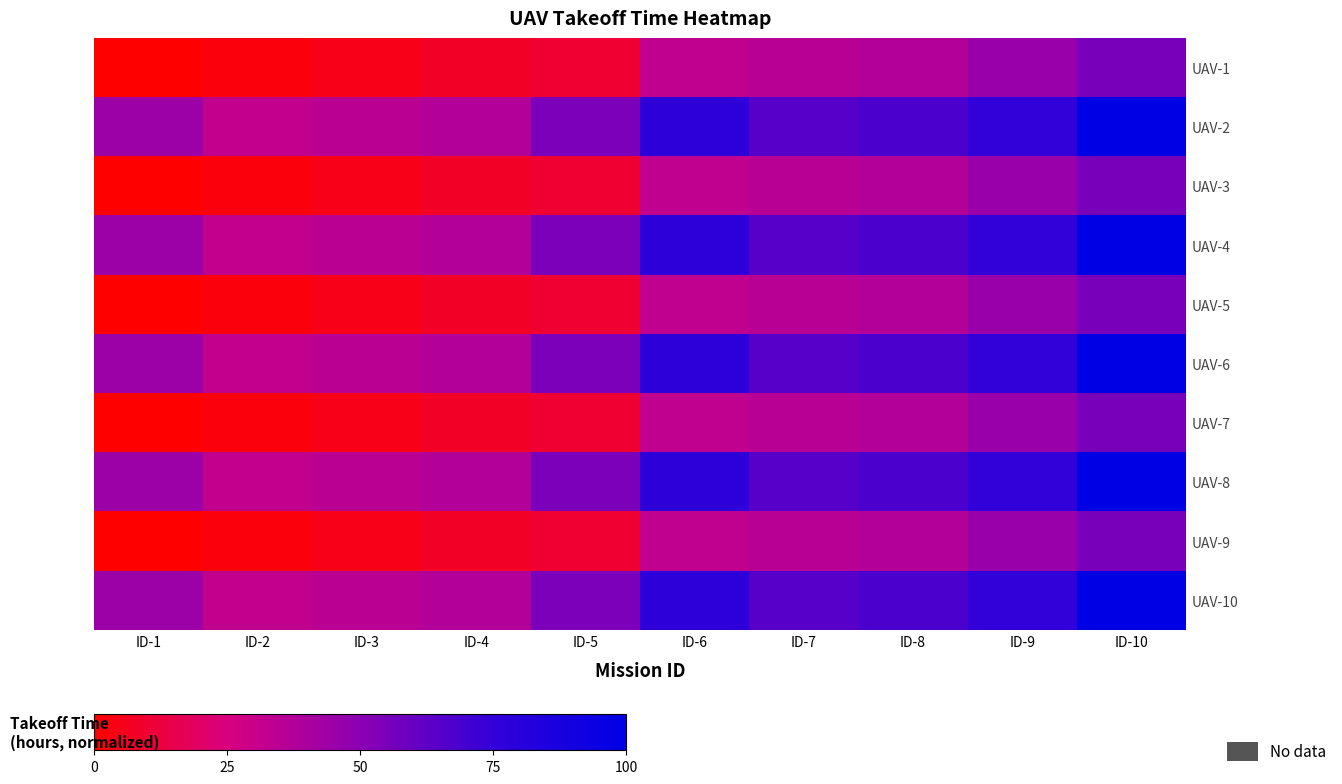

The value of UAV-10 at ID-6 is 77.6. True or false?

True